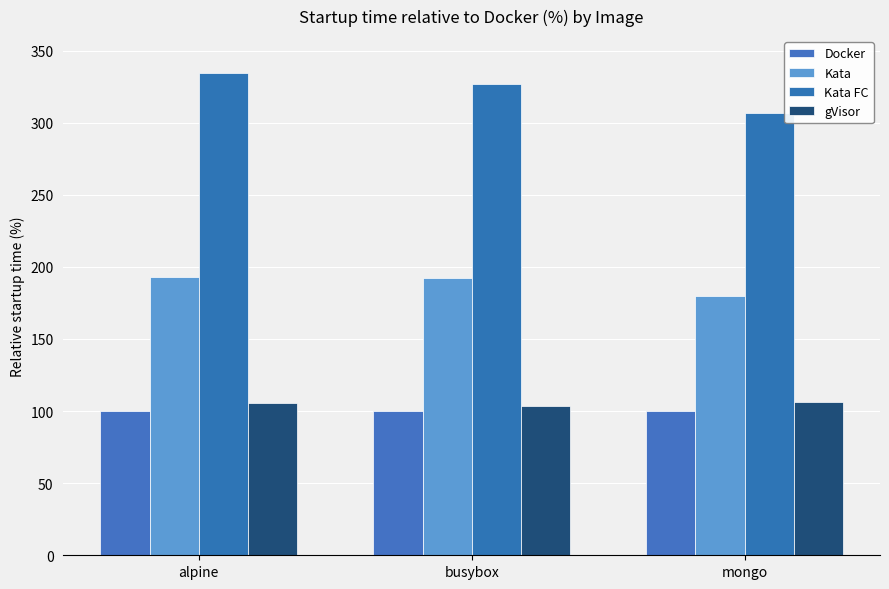

Which has a higher value, mongo or alpine?

mongo